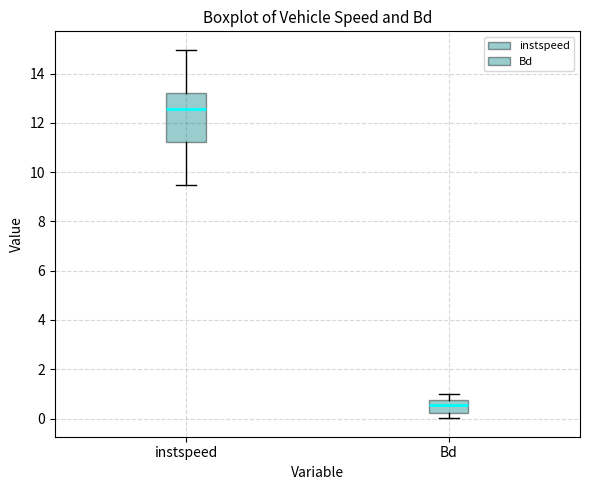

Which box's median line is the lowest?

Bd